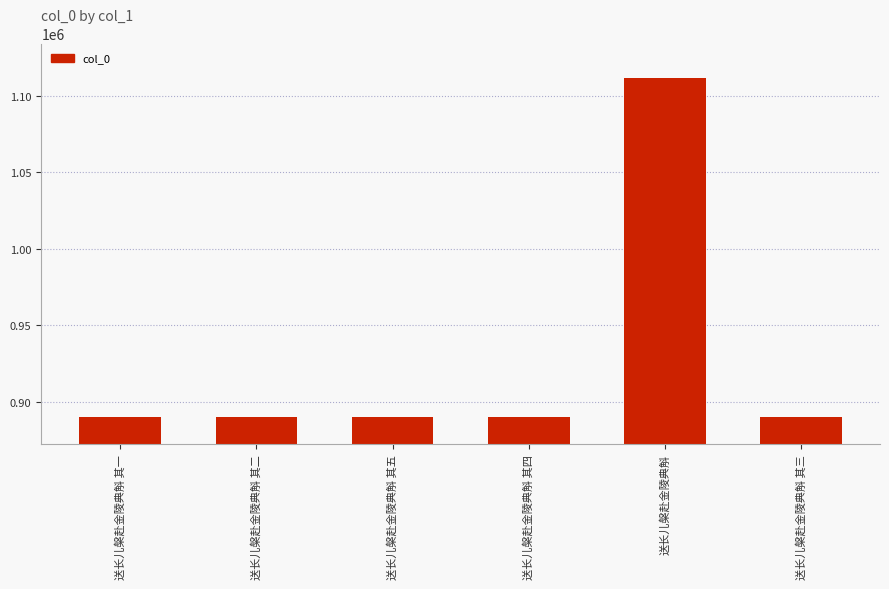

What is the sum of all values?

5561669